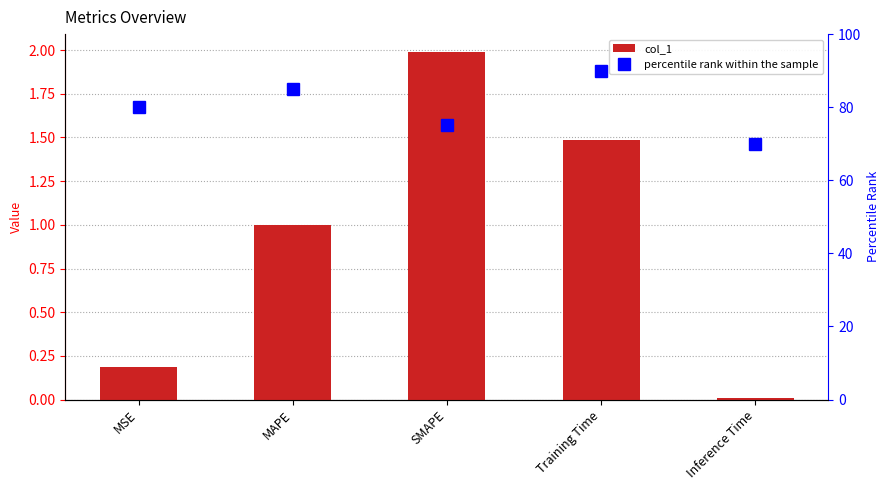

Which series has the largest range (max minus min)?

percentile rank within the sample